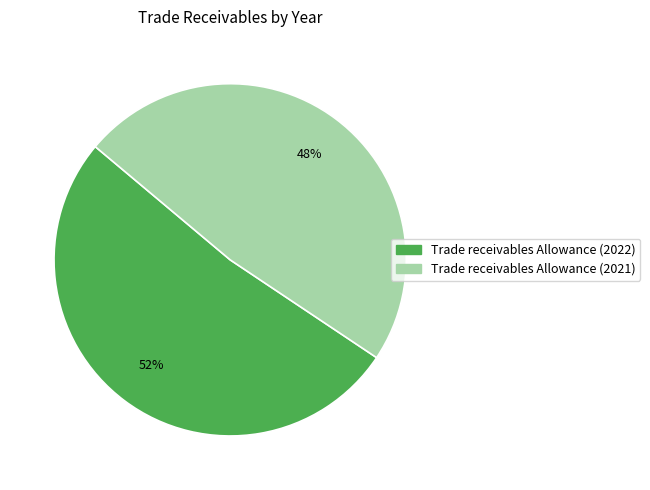

Count the number of slices in the pie.

2